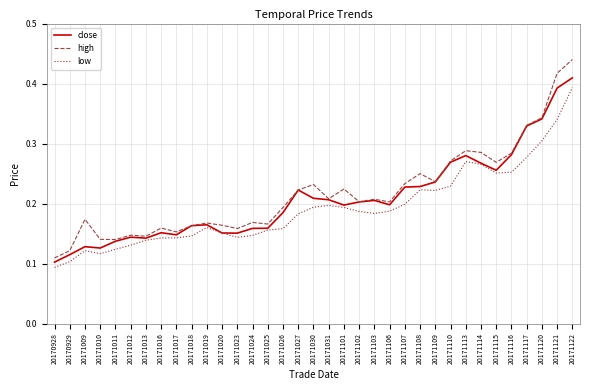

At which category is the sum across all series the highest?

20171122